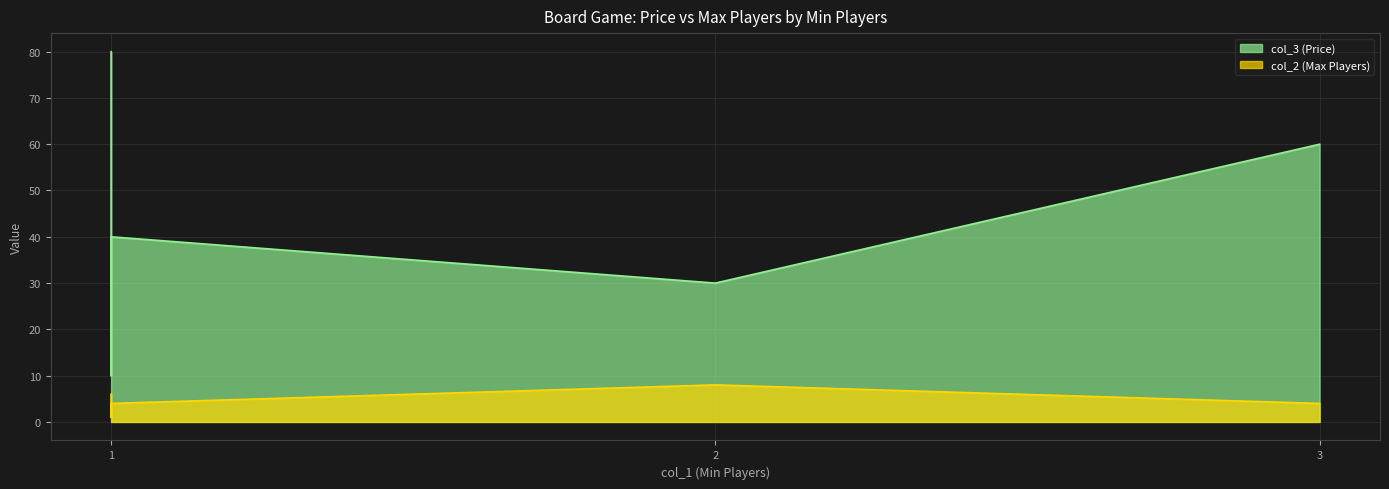

What is the difference between the second highest and second lowest values in the col_3 series?

30.0